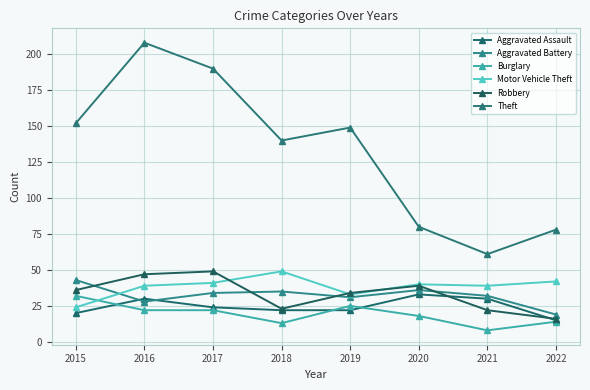

Which series has the widest spread of values?

Theft